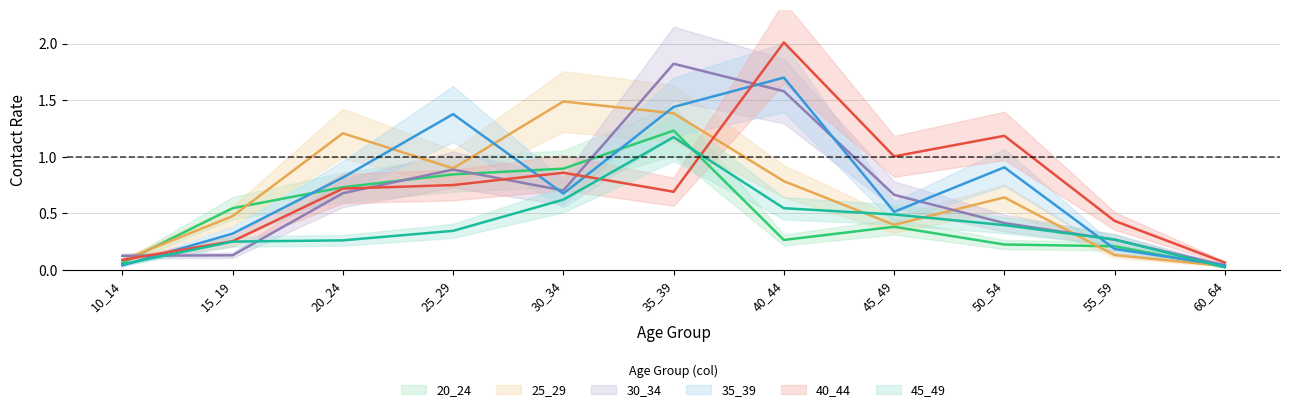

Does the chart have visible grid lines?

Yes